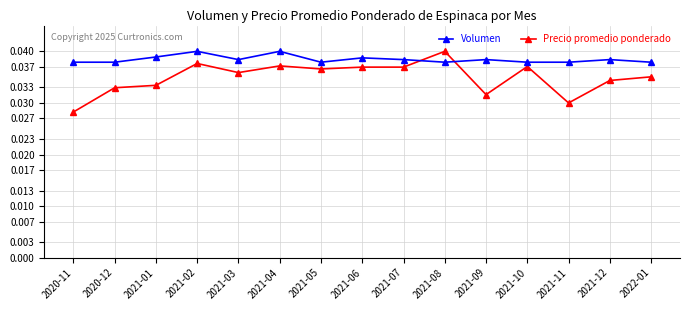

What is the sum of all Precio promedio ponderado values?

0.6